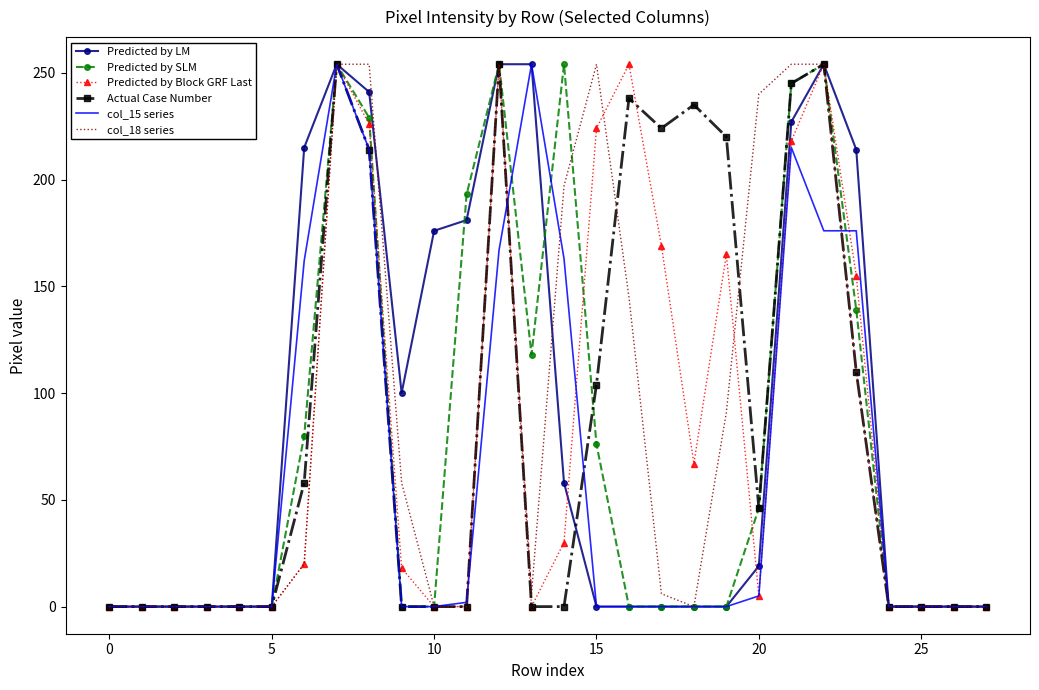

What is the greatest value displayed?

254